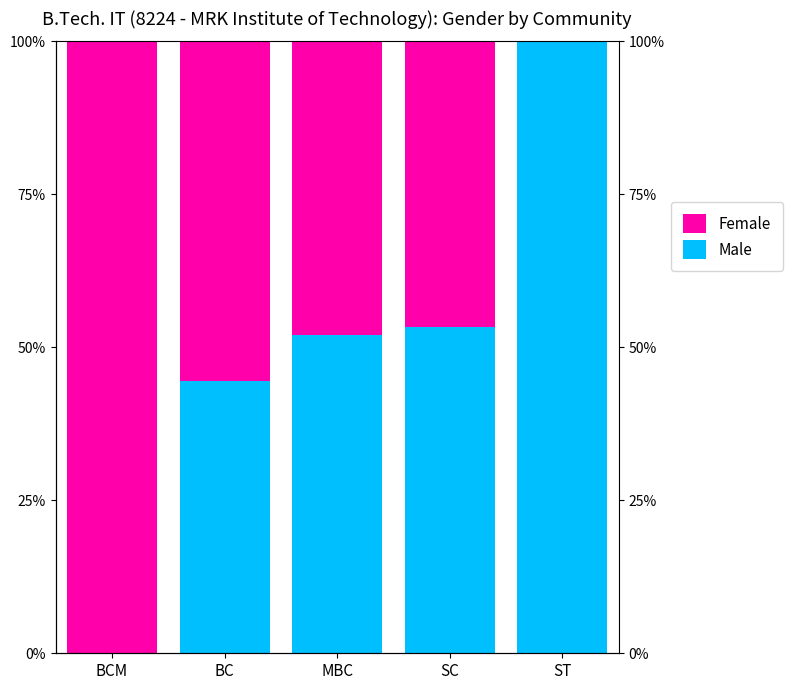

The value of Male at ST is 48.6. True or false?

False